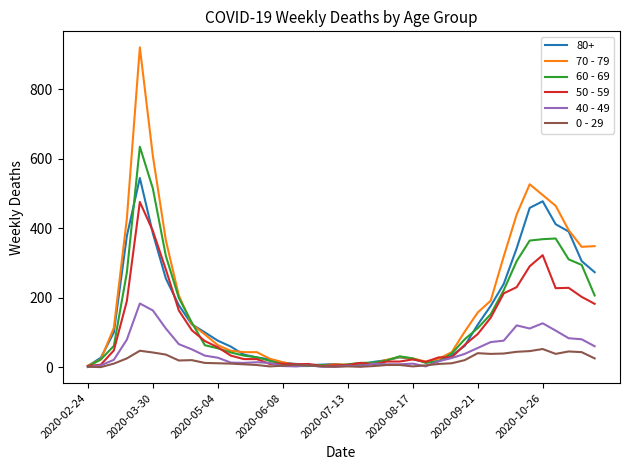

What is the maximum value shown in the chart?

920